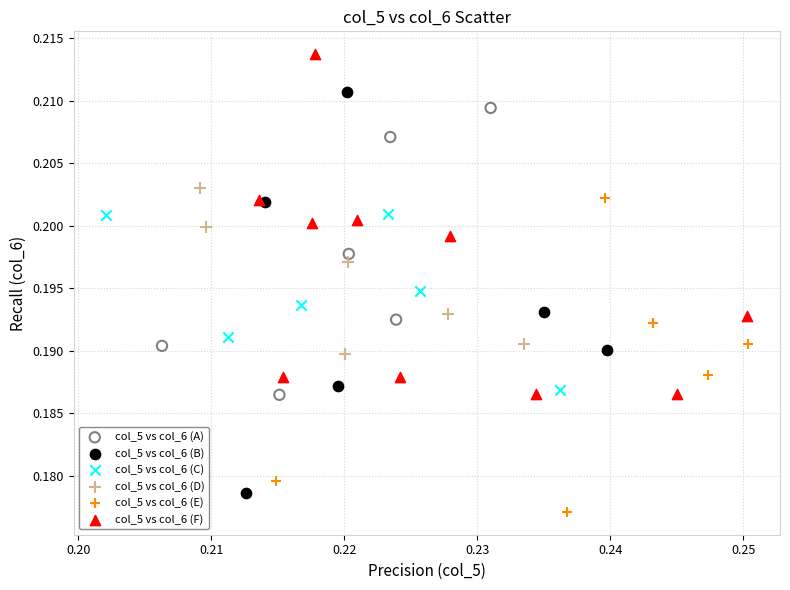

Which series contains the highest Y value?

col_5 vs col_6 (F)